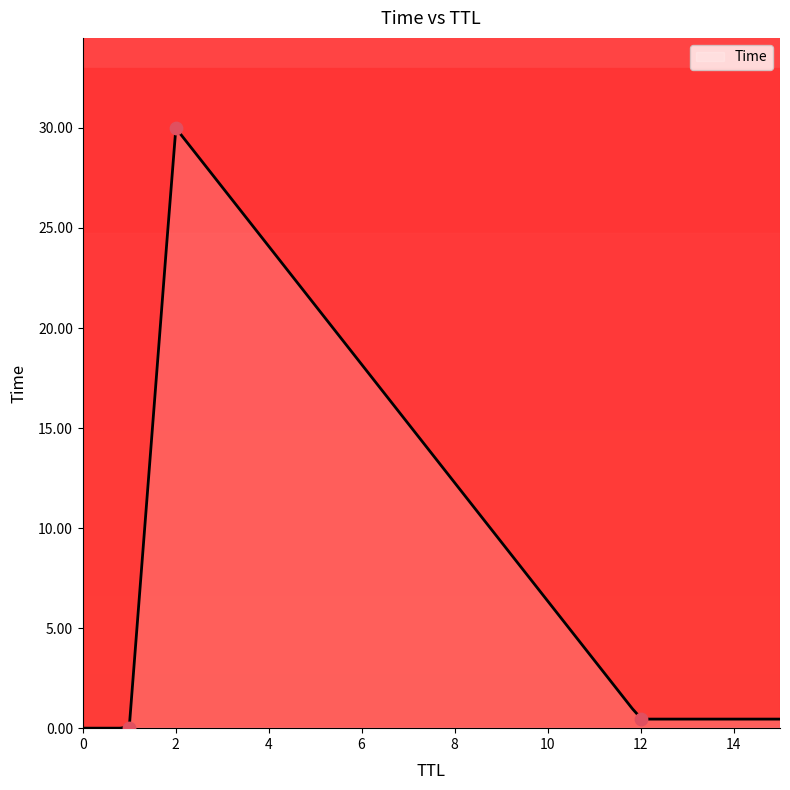

What is the change in value from 12 to 2?

+29.5